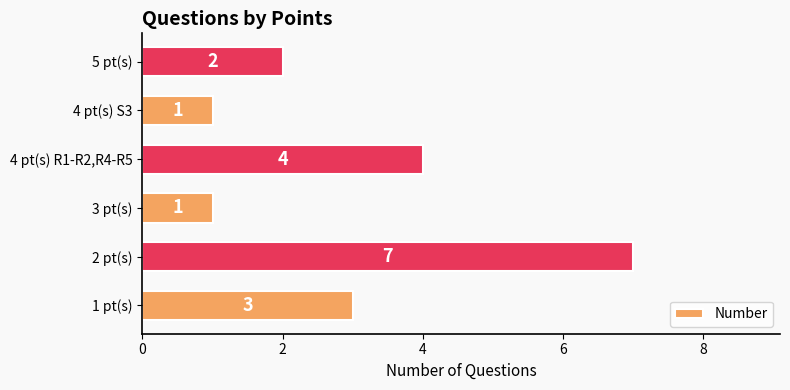

Does the chart contain any negative values?

No